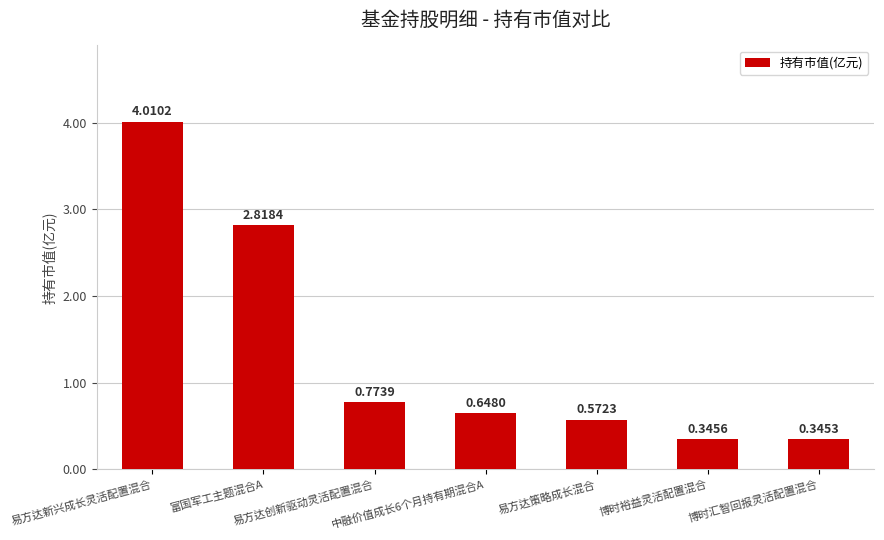

Does the chart contain any negative values?

No